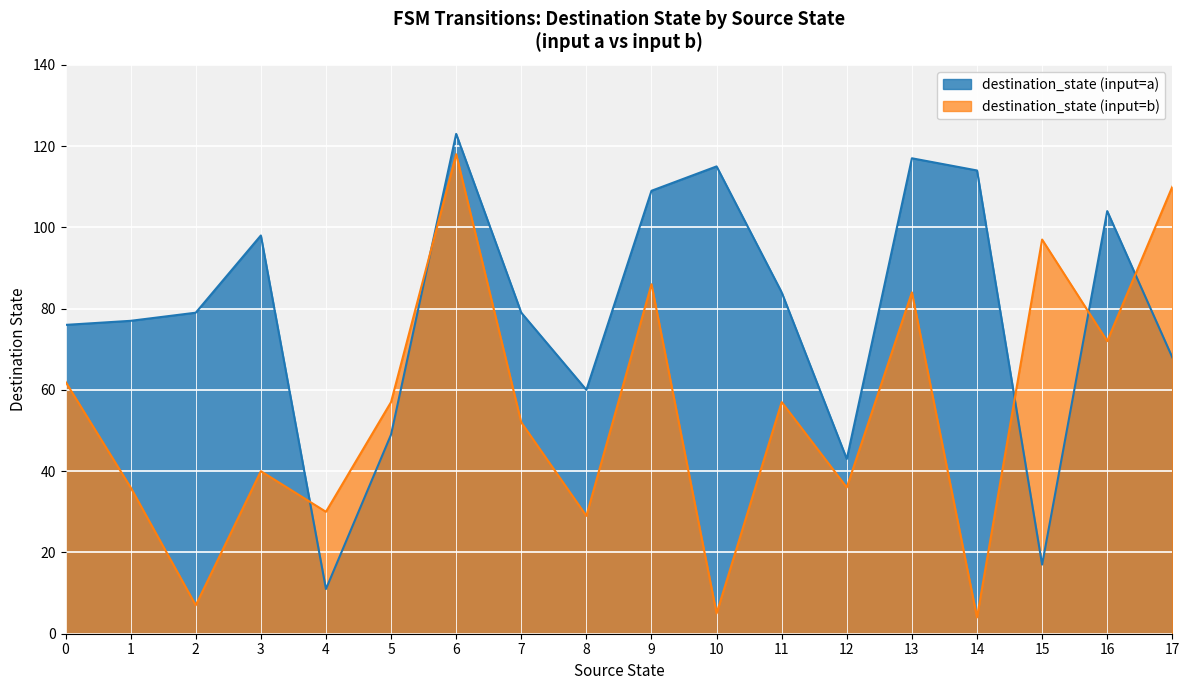

What is the difference between the highest and lowest values at 2?

72